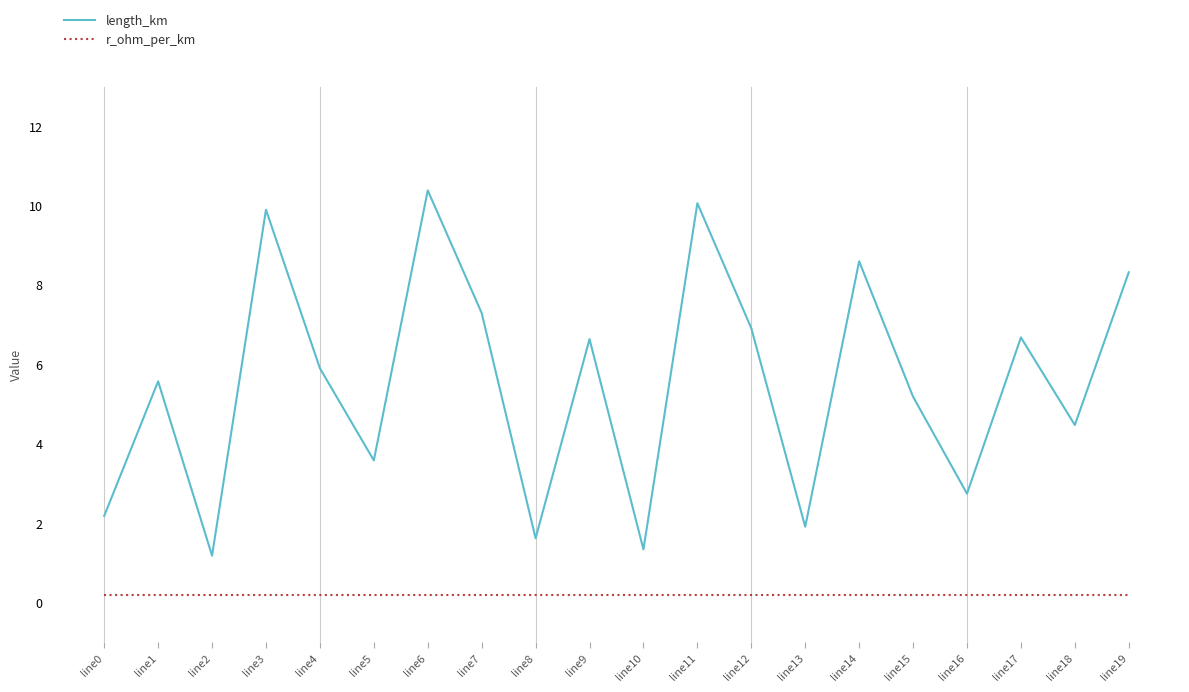

Which series has the widest spread of values?

length_km